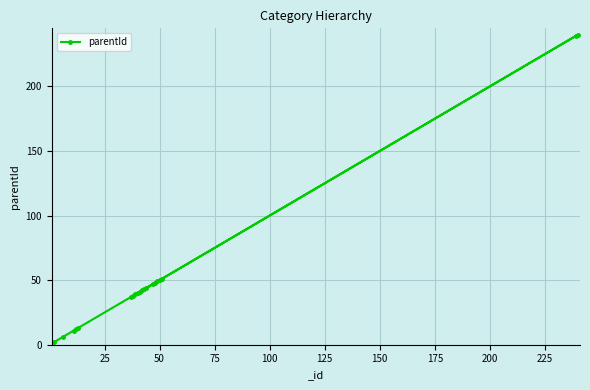

What is the sum of all values?

1092